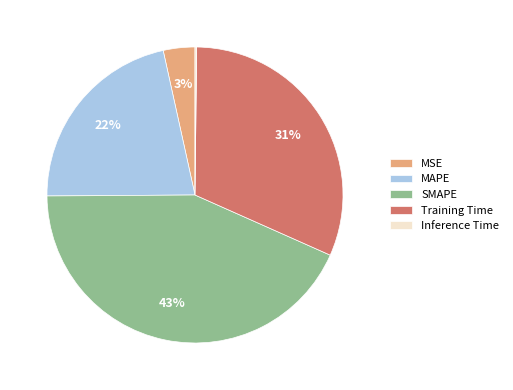

Is it true that MAPE is 22% of the pie?

True